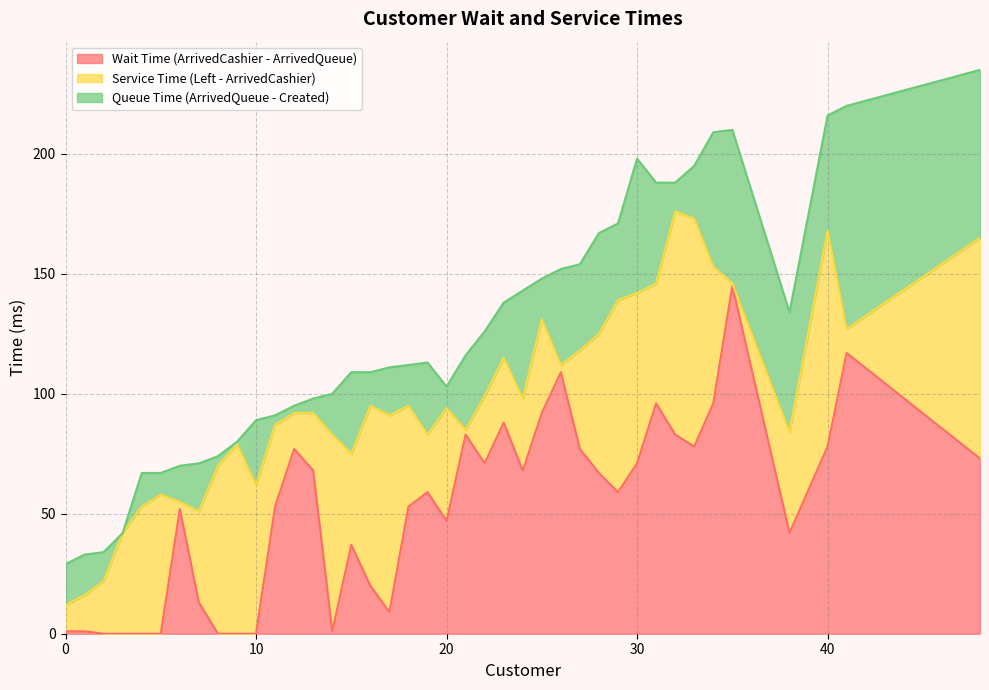

What is the approximate value of Service Time (Left - ArrivedCashier) at 7?

38